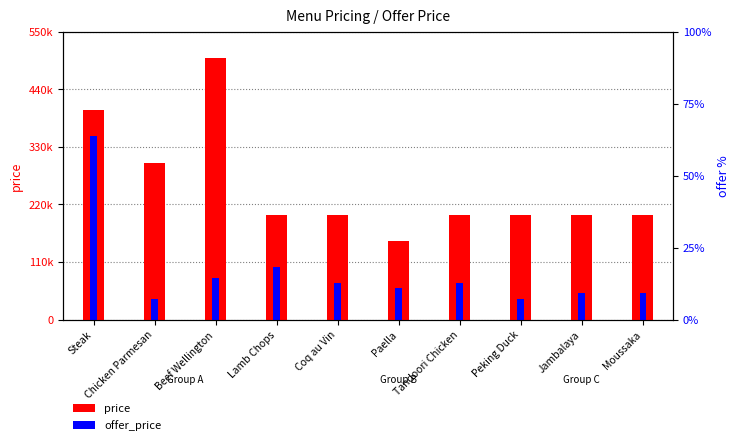

What is the minimum value shown in the chart?

40000